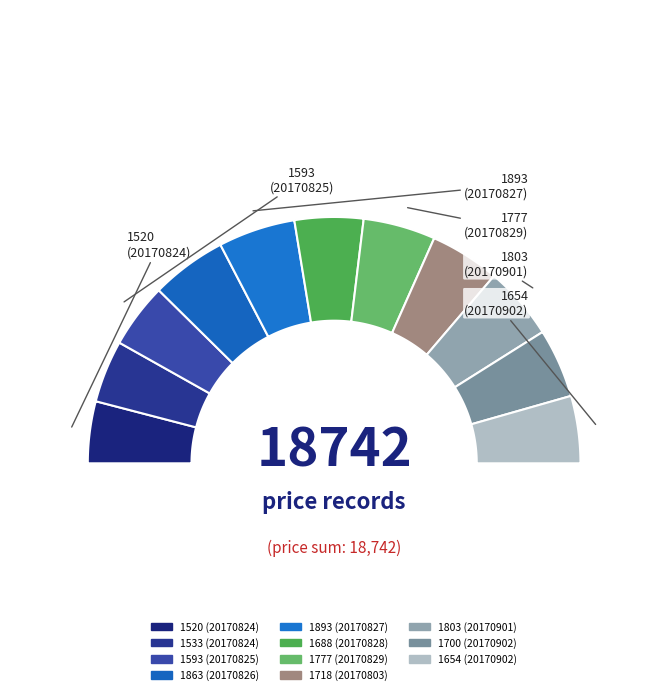

Which slice is the largest?

20170827